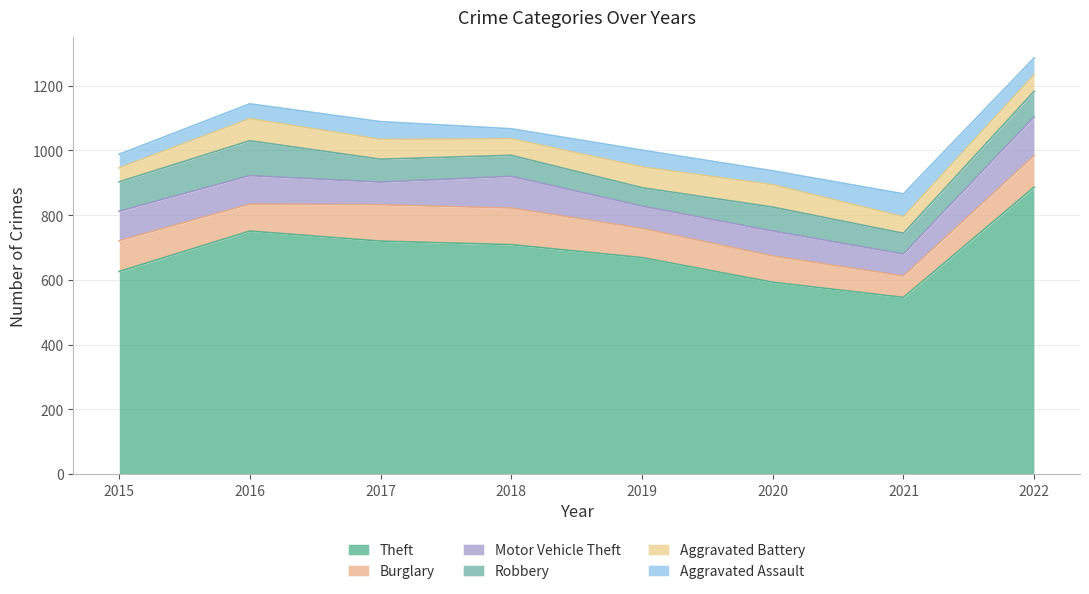

The Motor Vehicle Theft series shows 124 at 2020. True or false?

False